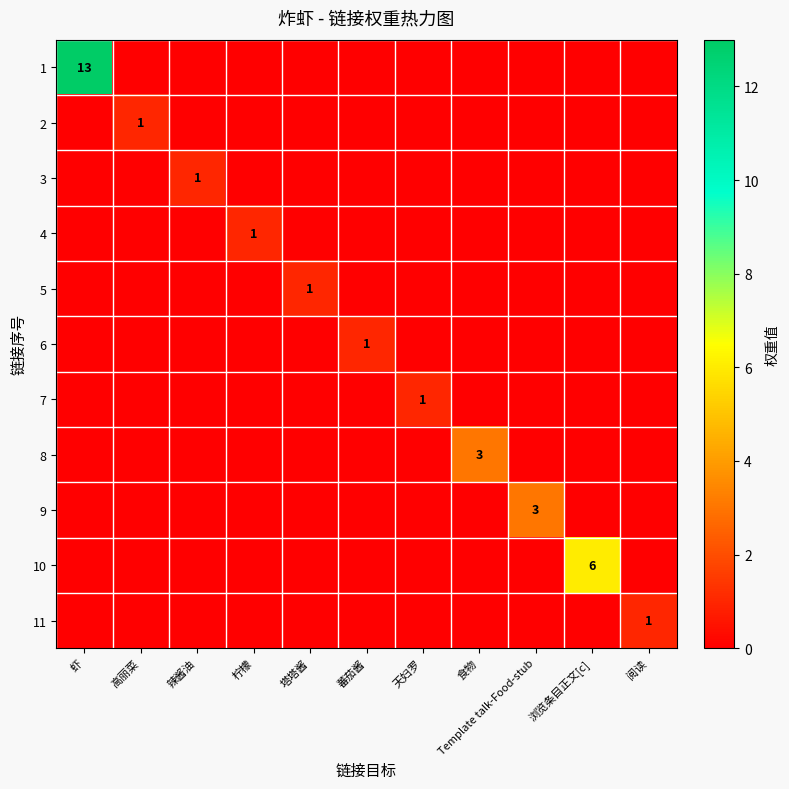

How many data points in 11 are above 0?

1